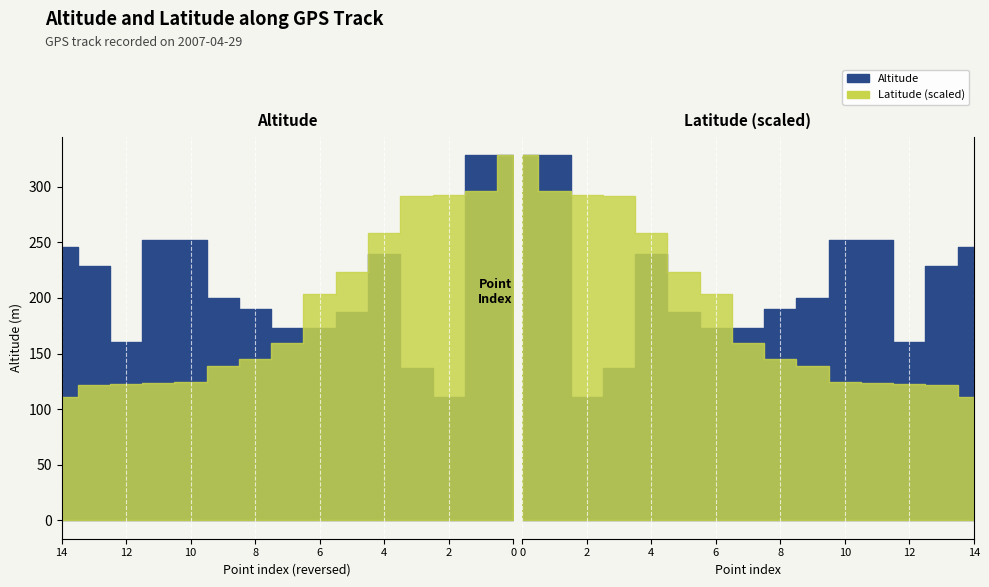

Rank the categories by Latitude value from highest to lowest.

0, 1, 2, 3, 4, 5, 6, 7, 8, 9, 10, 11, 12, 13, 14